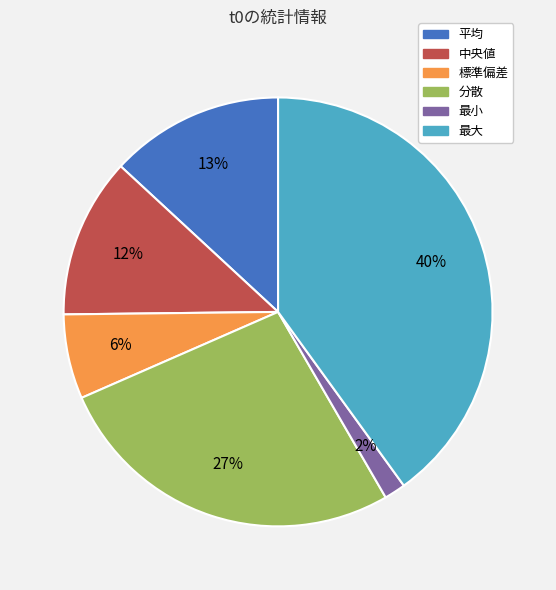

To the nearest percent, what is the average slice percentage?

17%